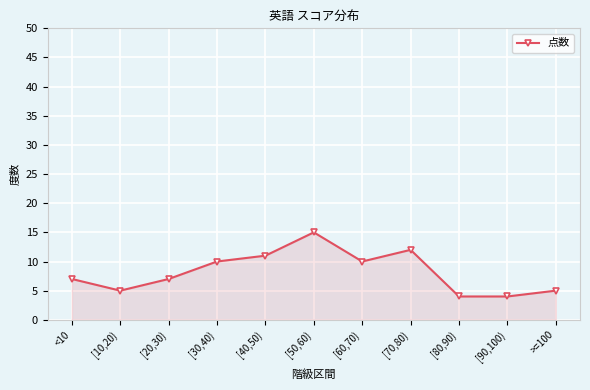

What is the label of the 1st point from the right?

>=100